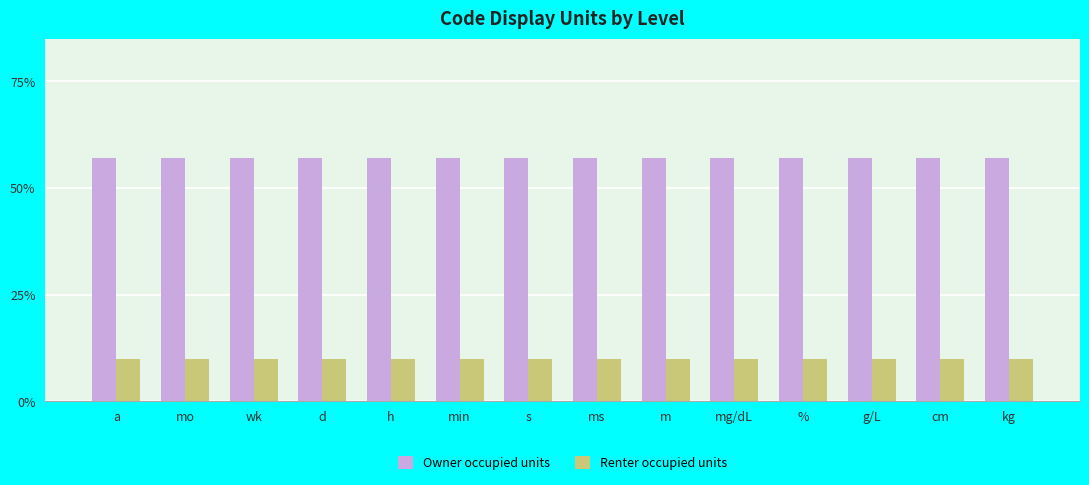

True or false: Owner occupied units has a value of 0.2 at d.

False